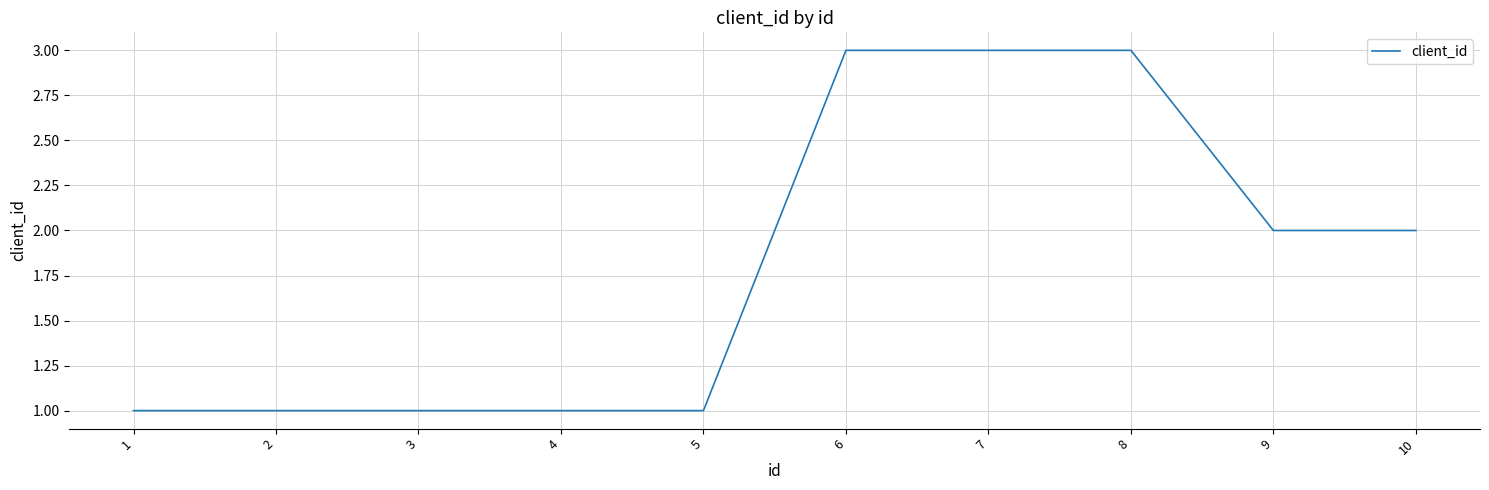

Approximately how many times larger is the value at 6 compared to 3?

3.0